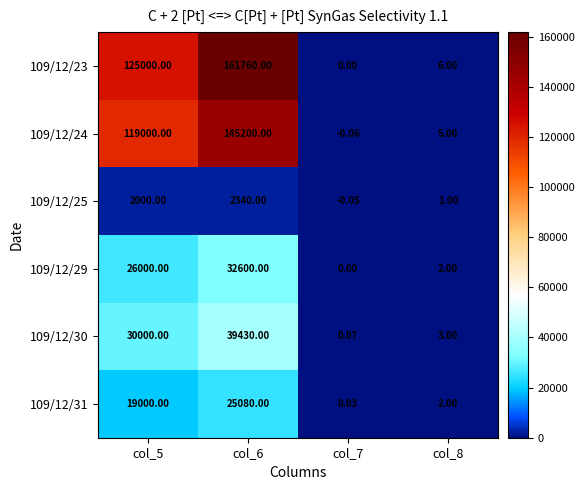

Which series has the largest total across all categories?

109/12/23